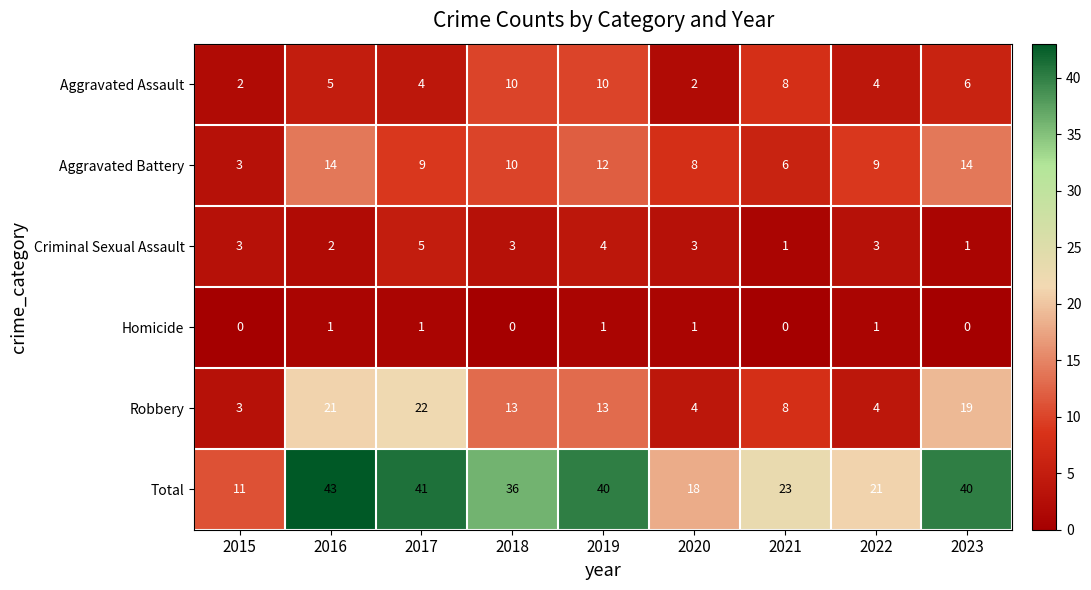

Where does the Aggravated Battery series first go above 9?

2016